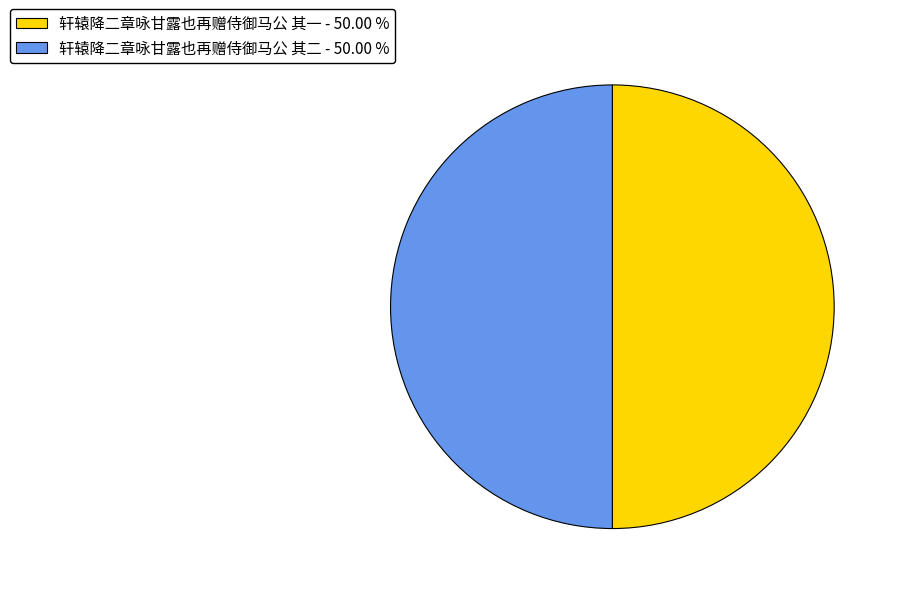

Do 轩辕降二章咏甘露也再赠侍御马公 其二 - 50.00 % and 轩辕降二章咏甘露也再赠侍御马公 其一 - 50.00 % together represent more than half of the pie?

Yes